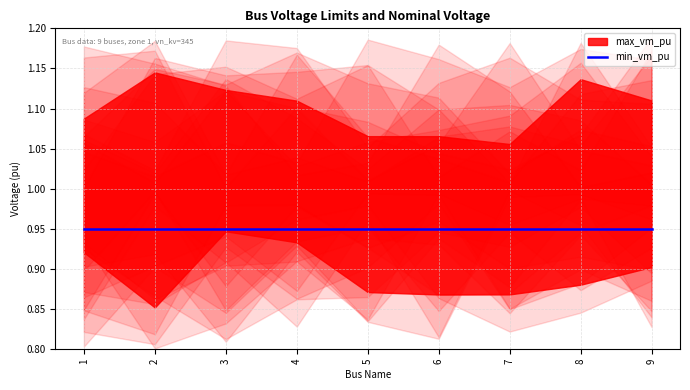

What is the sum of the vn_kv values at 6 and 3?

690.0